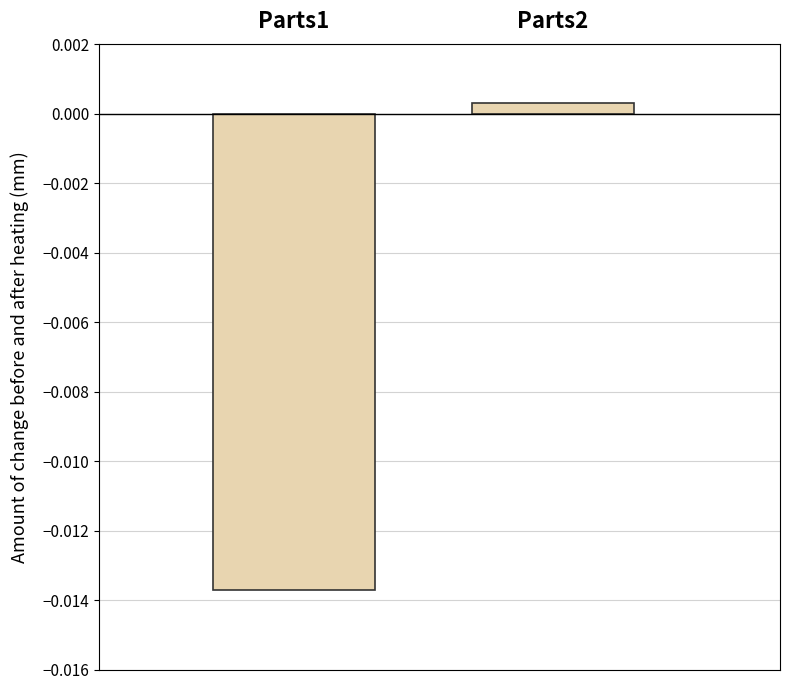

Which label corresponds to the smallest value in the chart?

Parts1